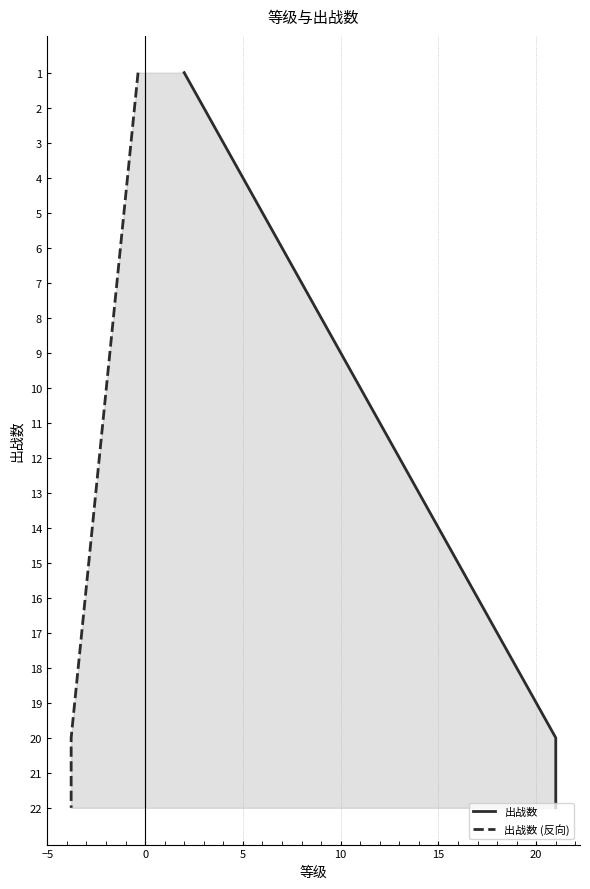

Which series has the largest total across all categories?

出战数